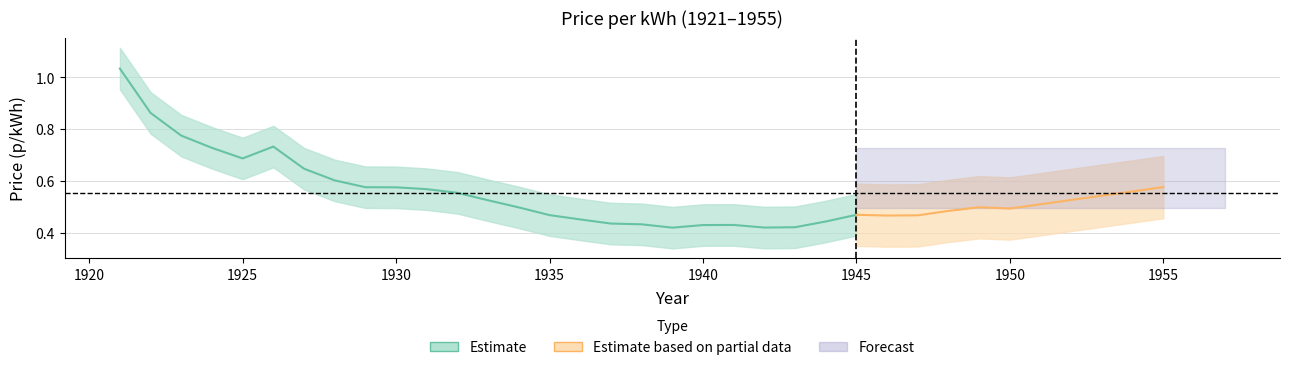

Rank the categories by value from lowest to highest.

1939, 1942, 1943, 1940, 1941, 1938, 1937, 1944, 1936, 1946, 1947, 1935, 1945, 1948, 1950, 1934, 1949, 1933, 1932, 1931, 1930, 1929, 1955, 1928, 1927, 1925, 1924, 1926, 1923, 1922, 1921